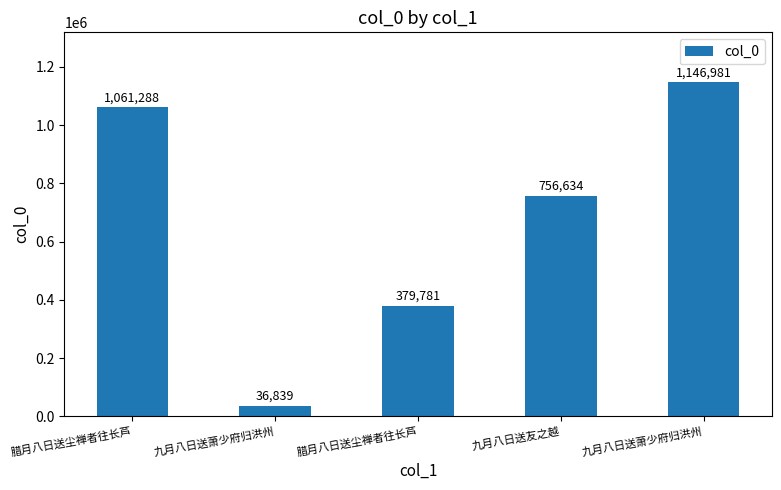

The value at 腊月八日送尘禅者往长芦 is 379781. True or false?

True